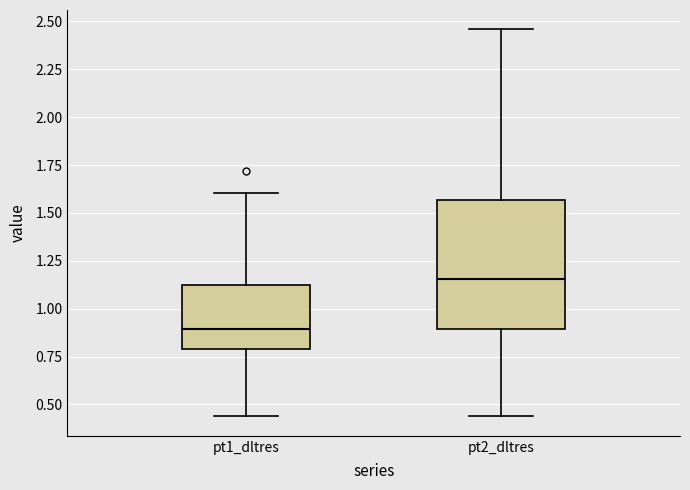

Reading left to right, transcribe this box plot: for each box, give where its median line is, the range the box spans, and where its two whiskers end, as read against the y-axis. The values are not printed on the chart, so give them approximately, as read against the axis.

pt1_dltres: median 0.90, box 0.80 to 1.10, whiskers 0.45 to 1.60
pt2_dltres: median 1.15, box 0.90 to 1.55, whiskers 0.45 to 2.45